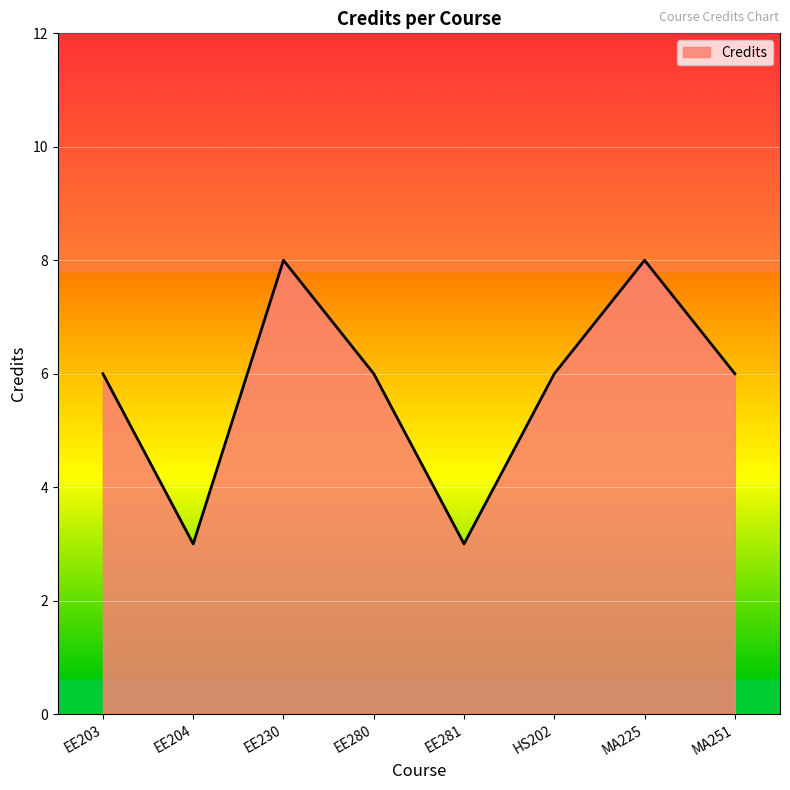

How many interior local peaks (higher than both neighbors) does the data have?

2